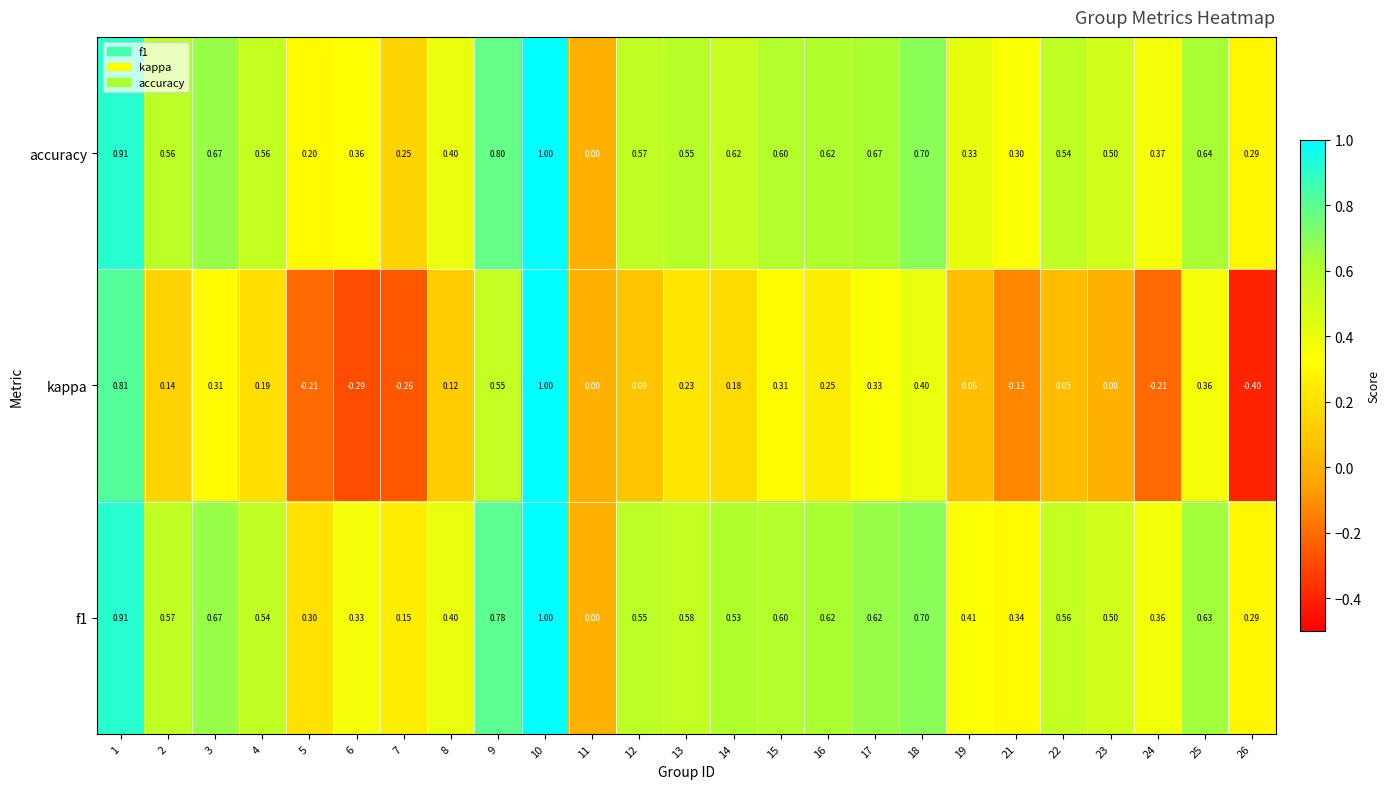

Which series has the largest total across all categories?

accuracy